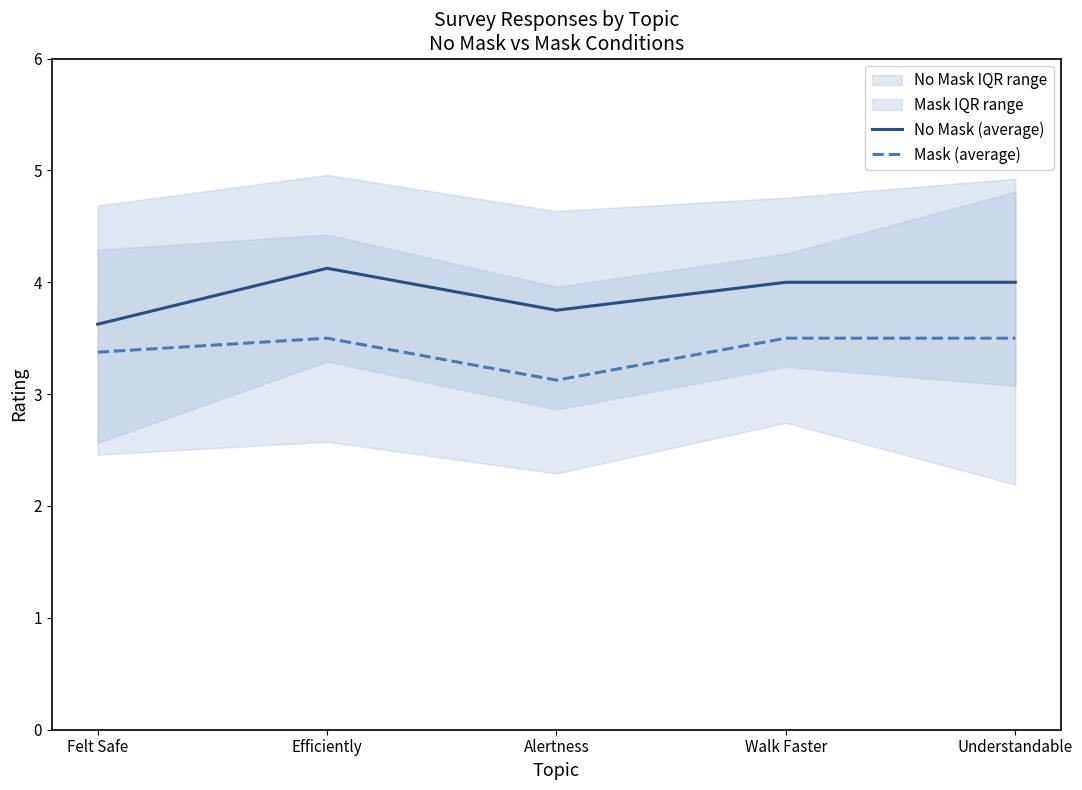

How many lines are shown in the chart?

2